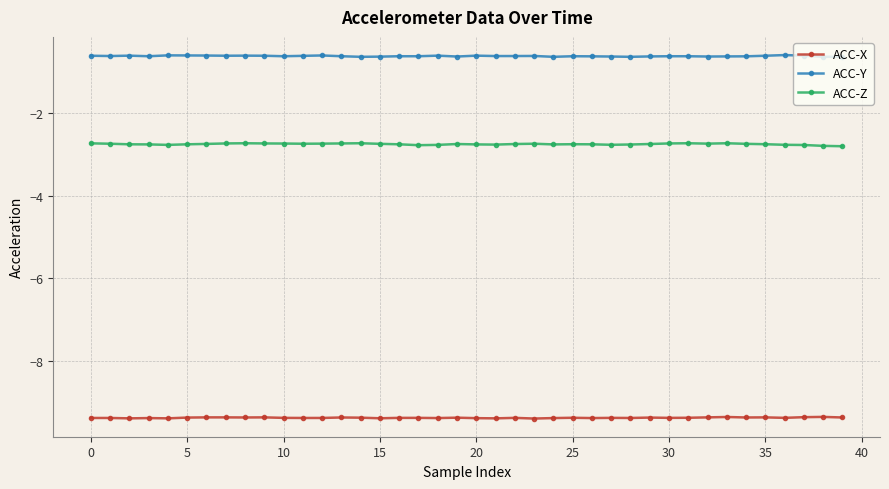

What is the average value of the ACC-Y series?

-0.6